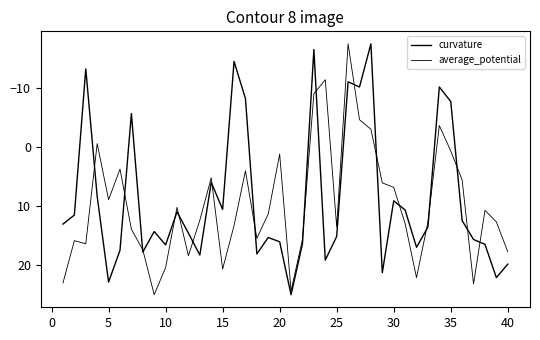

Reading right to left, transcribe all the data shown in this chart.

curvature: 19.9	22.2	16.5	15.7	12.5	-7.7	-10.2	13.6	17.0	10.7	9.2	21.3	-17.5	-10.2	-11.0	15.2	19.2	-16.5	16.4	25.1	16.1	15.4	18.2	-8.2	-14.5	10.6	6.0	18.4	14.6	11.0	16.6	14.4	17.8	-5.7	17.5	22.9	8.4	-13.2	11.6	13.1
average_potential: 17.8	12.7	10.8	23.3	5.6	0.7	-3.6	12.8	22.2	13.0	6.9	6.1	-3.0	-4.6	-17.5	13.6	-11.4	-9.0	15.7	24.4	1.2	11.4	15.5	4.1	13.3	20.7	5.2	12.4	18.5	10.3	20.5	25.1	17.5	14.0	3.8	9.0	-0.6	16.4	15.9	23.1